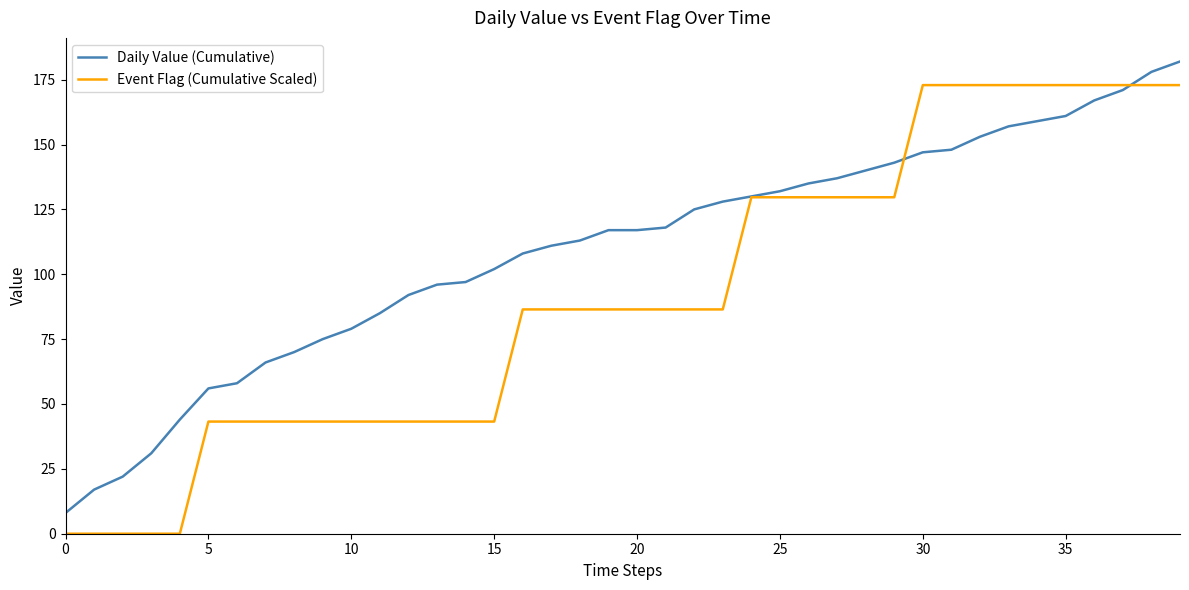

What is the greatest value displayed?

182.0